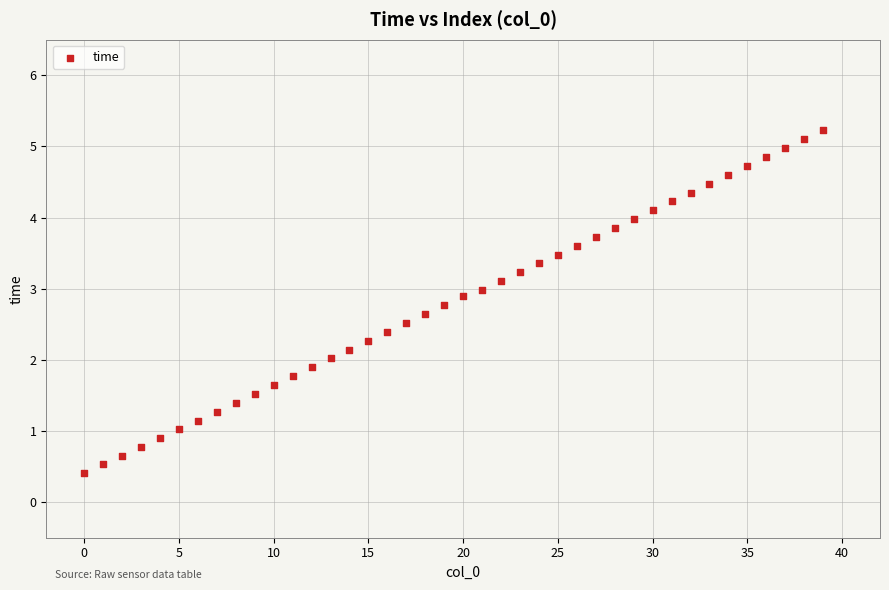

What is the range of Y values (max minus min)?

4.8